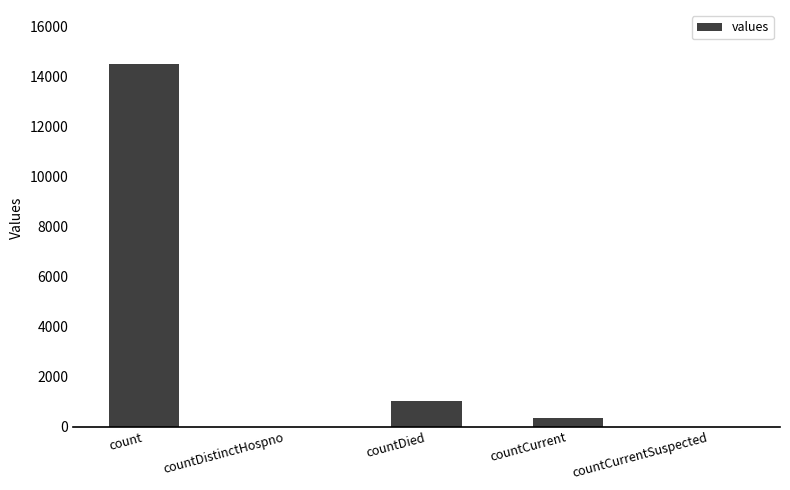

Where is the data nearest to the value 7244?

countDied